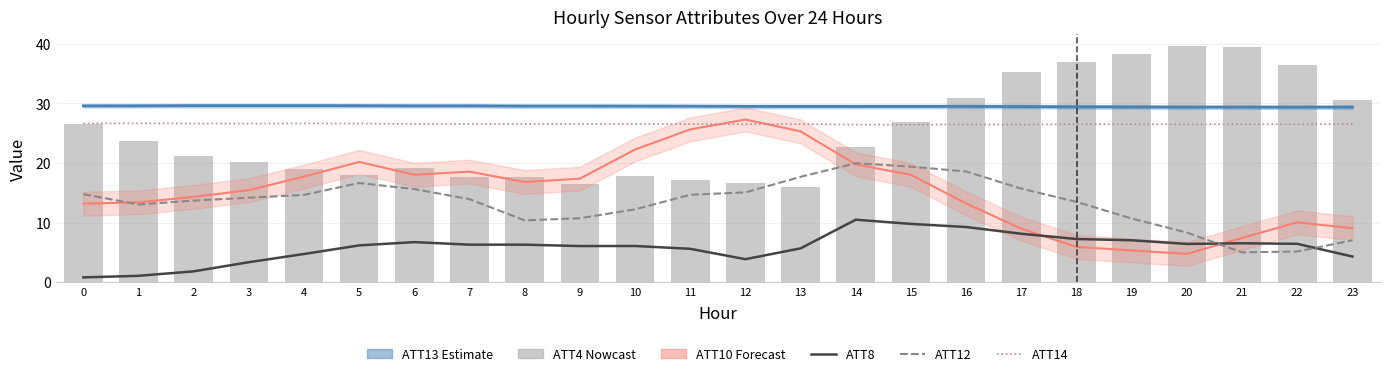

What is the spread (max minus min) of values at 16?

21.6